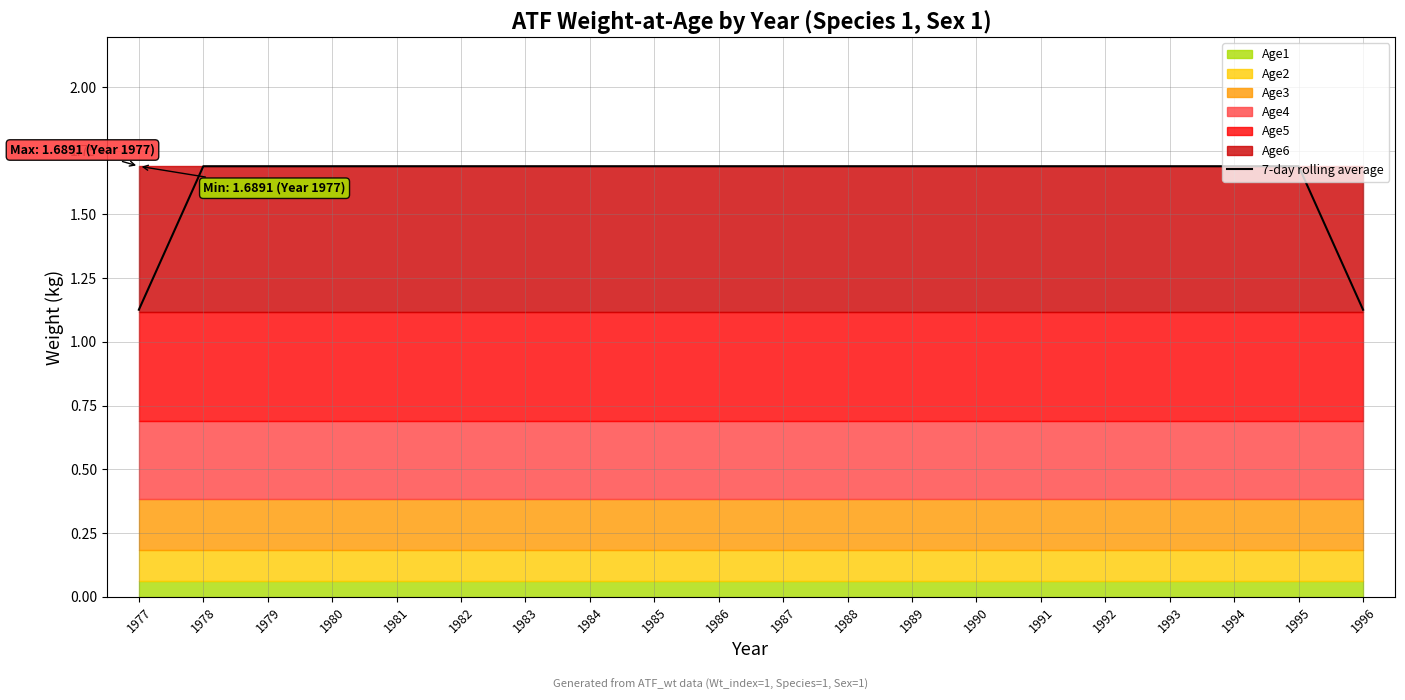

Does the chart have visible grid lines?

Yes